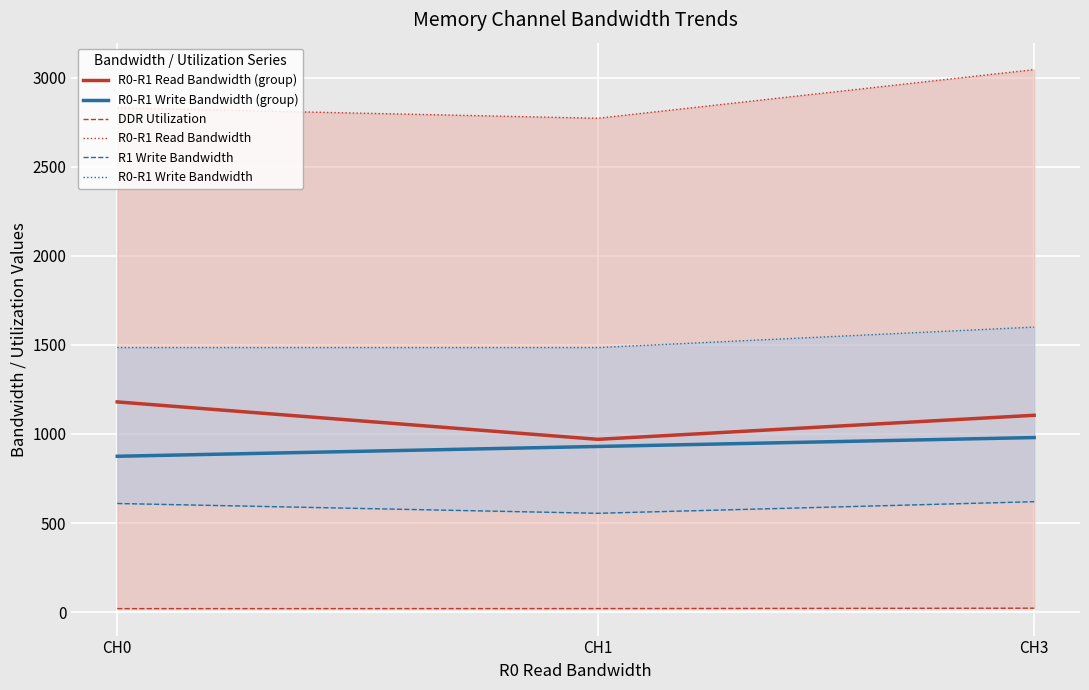

What is the difference between the R0-R1 Write Bandwidth (group) values at CH3 and CH0?

105